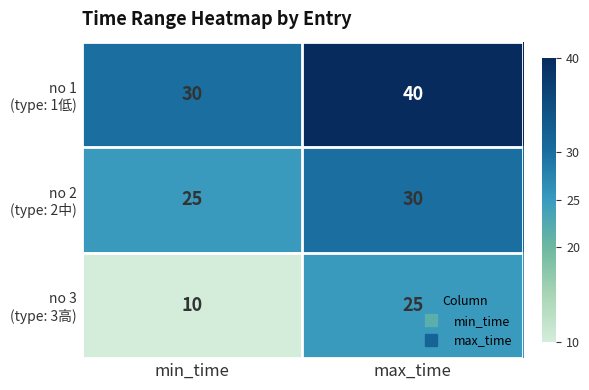

What is the difference between the highest and lowest values at max_time?

15